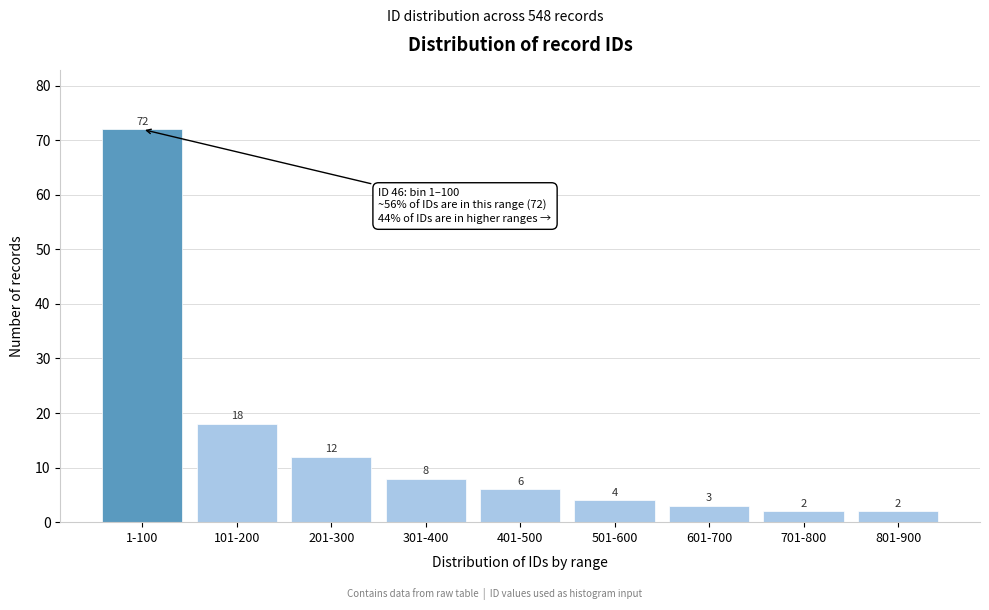

Reading left to right, what are all the values shown in this chart?

72	18	12	8	6	4	3	2	2